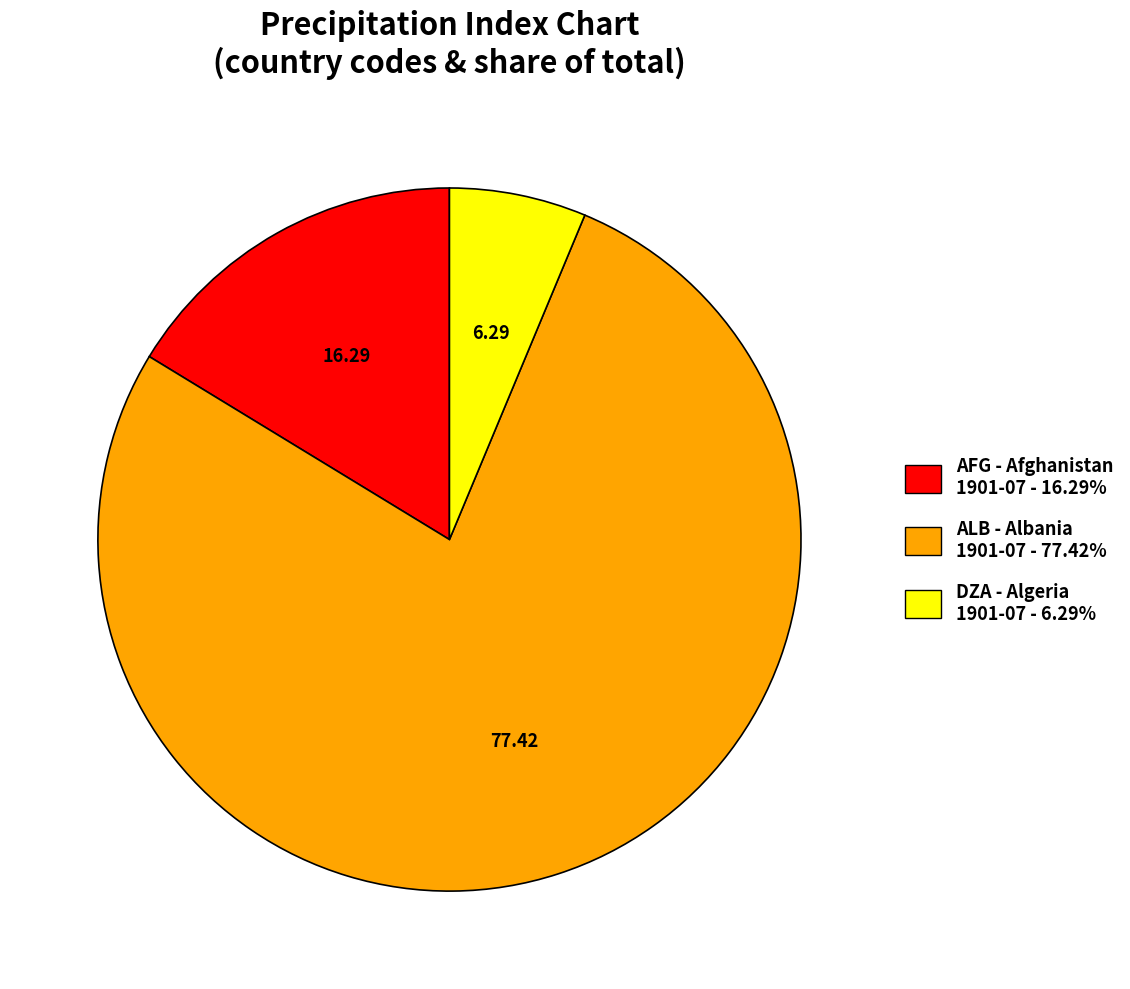

What is the ratio of the value at ALB - Albania 1901-07 - 77.42% to the value at DZA - Algeria 1901-07 - 6.29%?

12.3